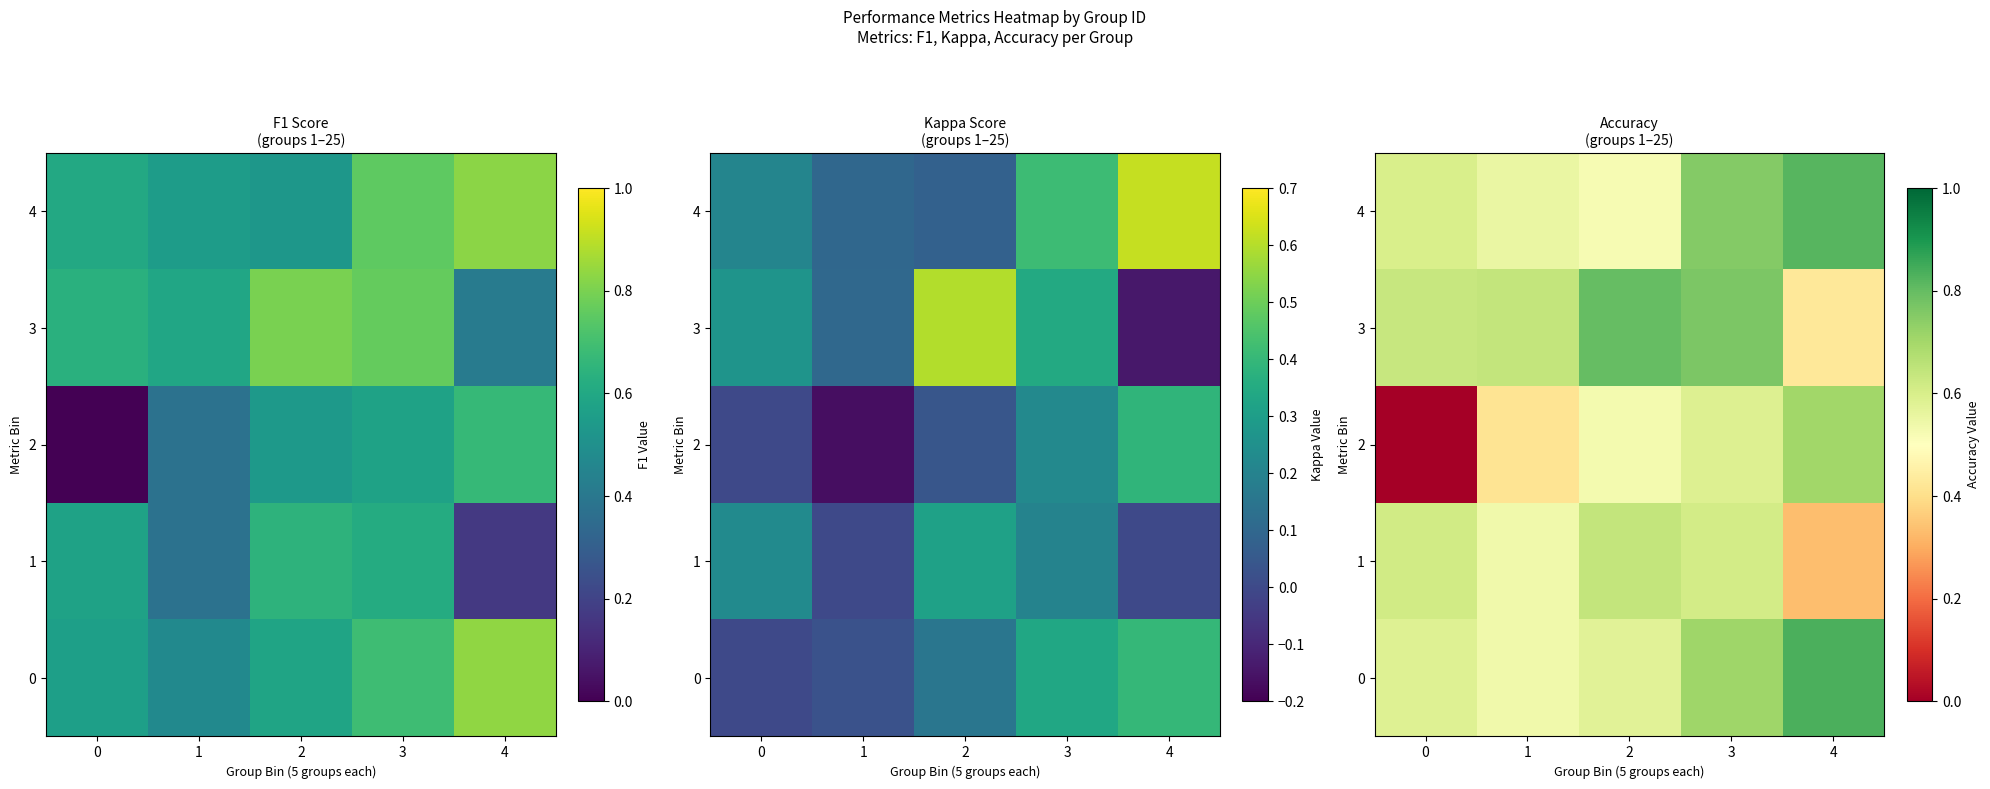

What is the difference between the maximum and minimum values in the 1 series?

0.3